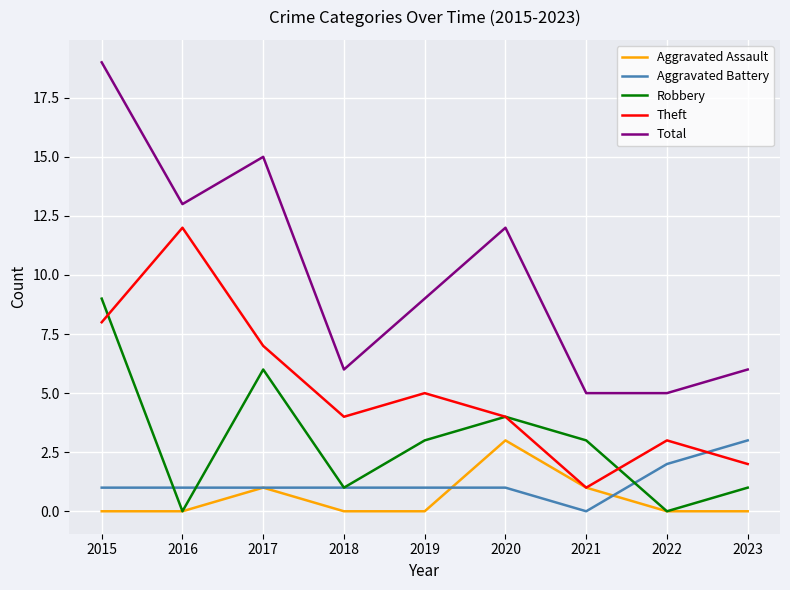

What is the spread (max minus min) of values at 2019?

9